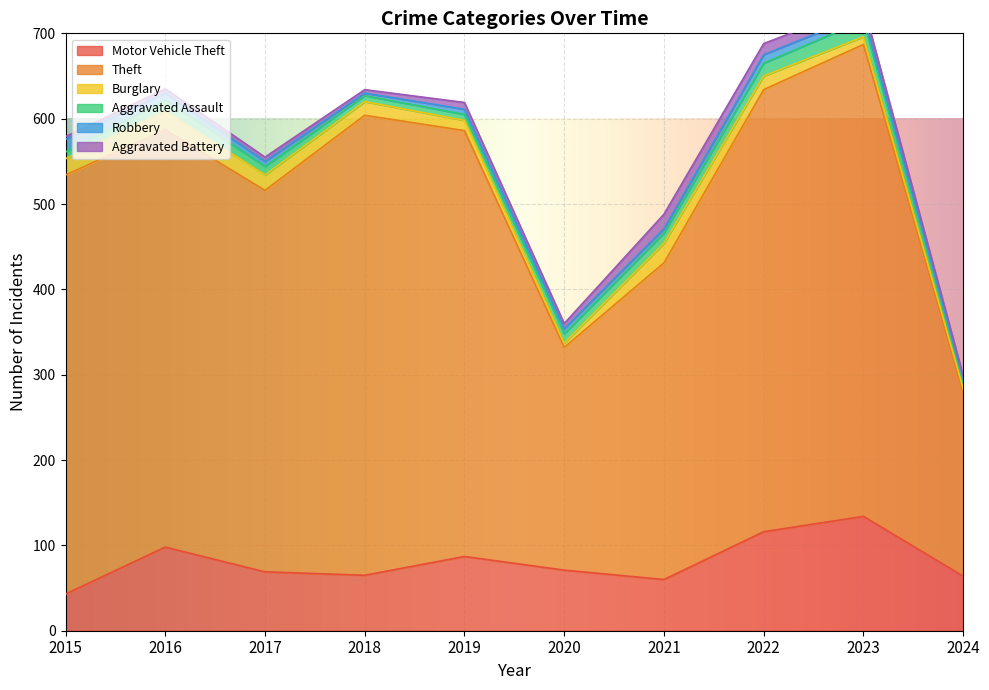

Is it true that Motor Vehicle Theft equals 113 at 2020?

False